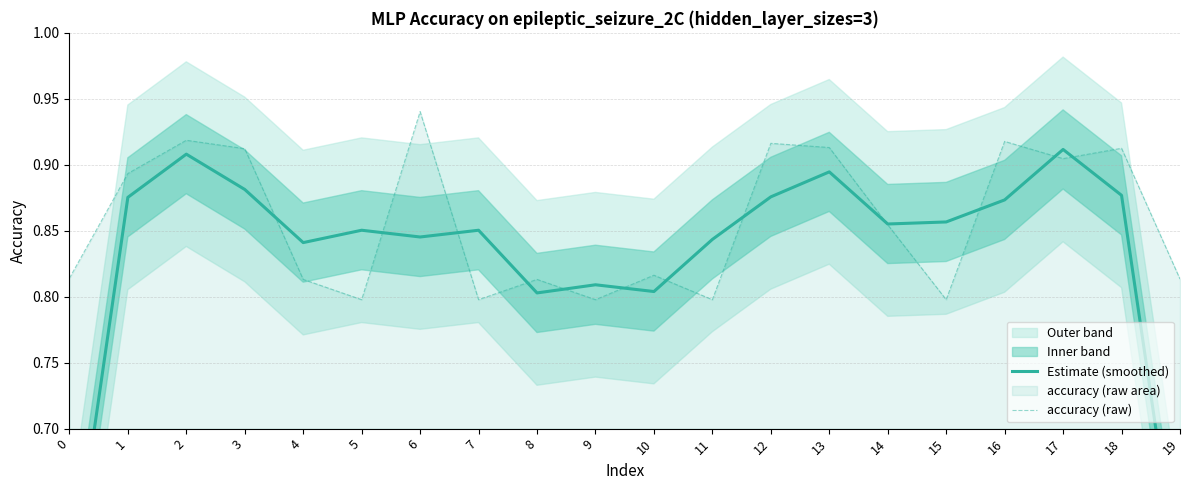

Does the chart display data point markers on the line(s)?

No